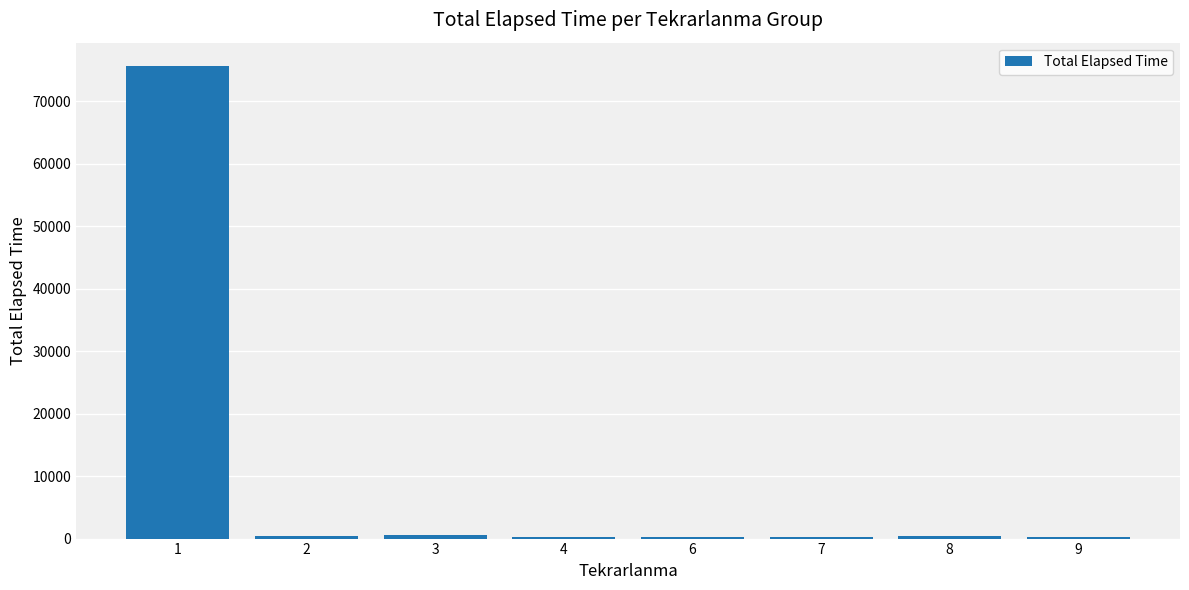

What is the average value?

9768